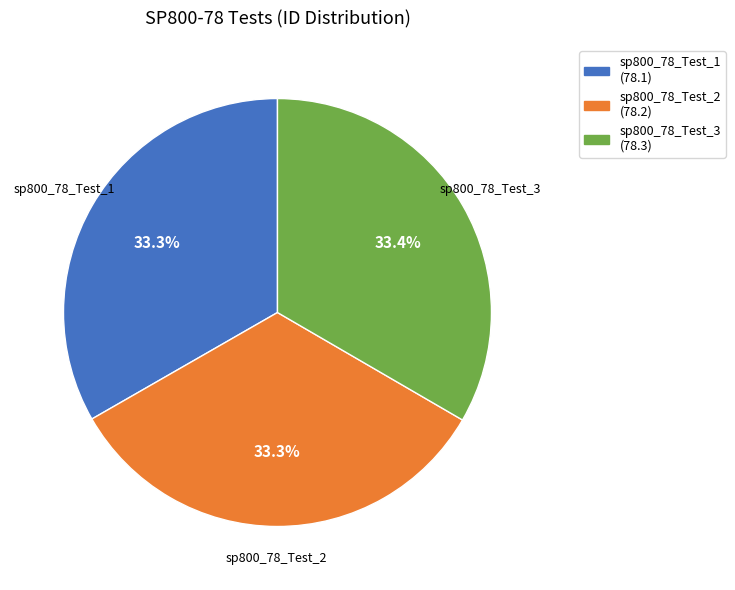

Combined, what portion of the pie is sp800_78_Test_2 and sp800_78_Test_3?

66.7%